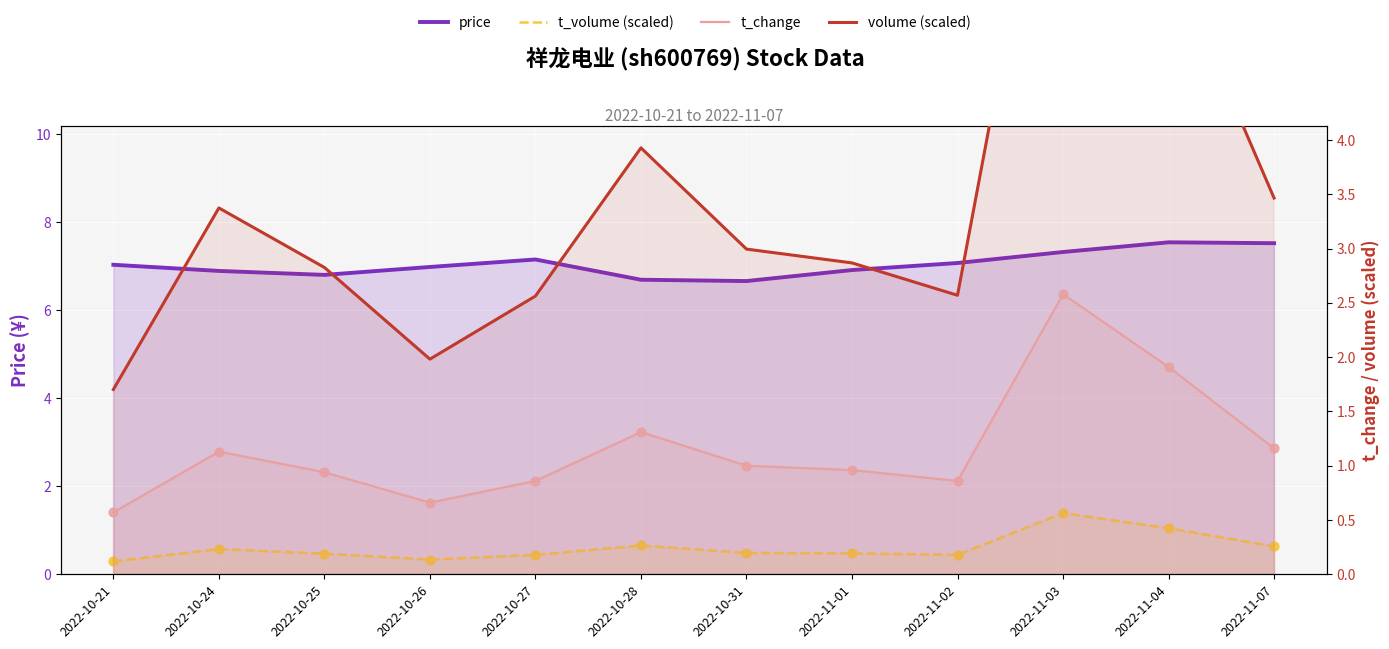

What are all the series names shown in the legend?

price, t_volume (scaled), t_change, volume (scaled)